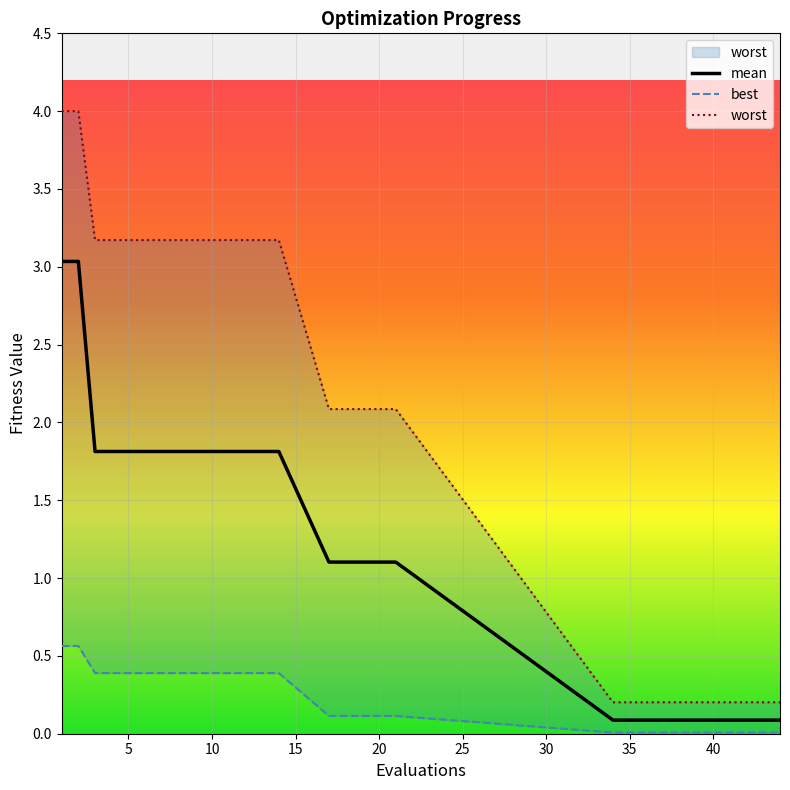

What is the maximum value for mean?

3.0